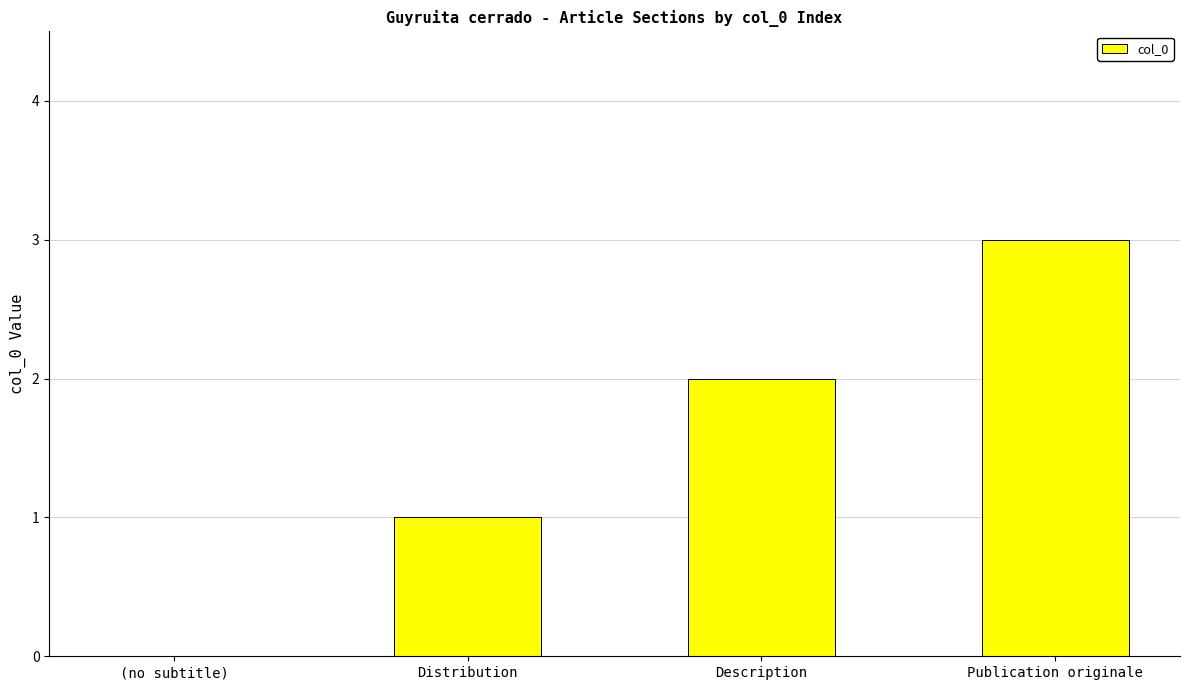

What is the difference between the values at Publication originale and (no subtitle)?

3